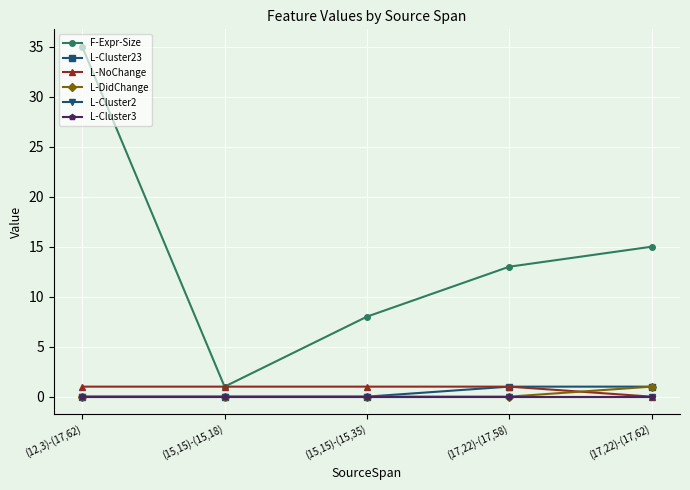

What is the label of the 2nd point from the left?

(15,15)-(15,18)